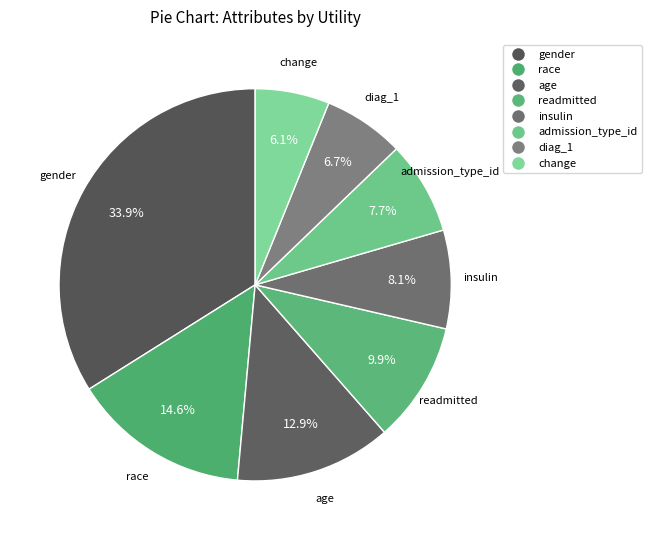

To the nearest percent, what is the average slice percentage?

12%